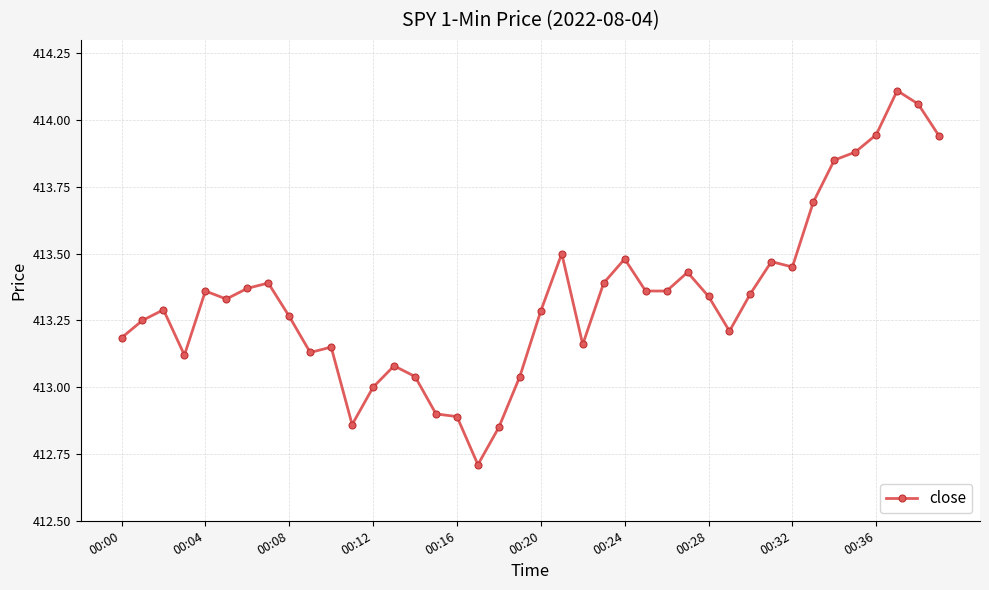

What is the minimum value shown in the chart?

412.7